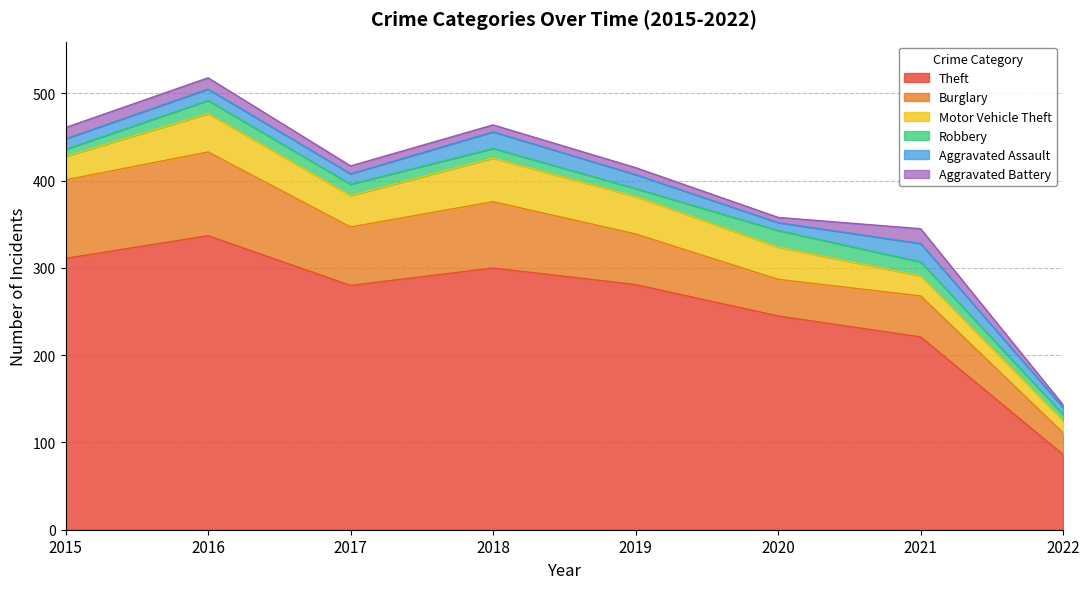

True or false: Theft and Aggravated Assault intersect in this chart.

False